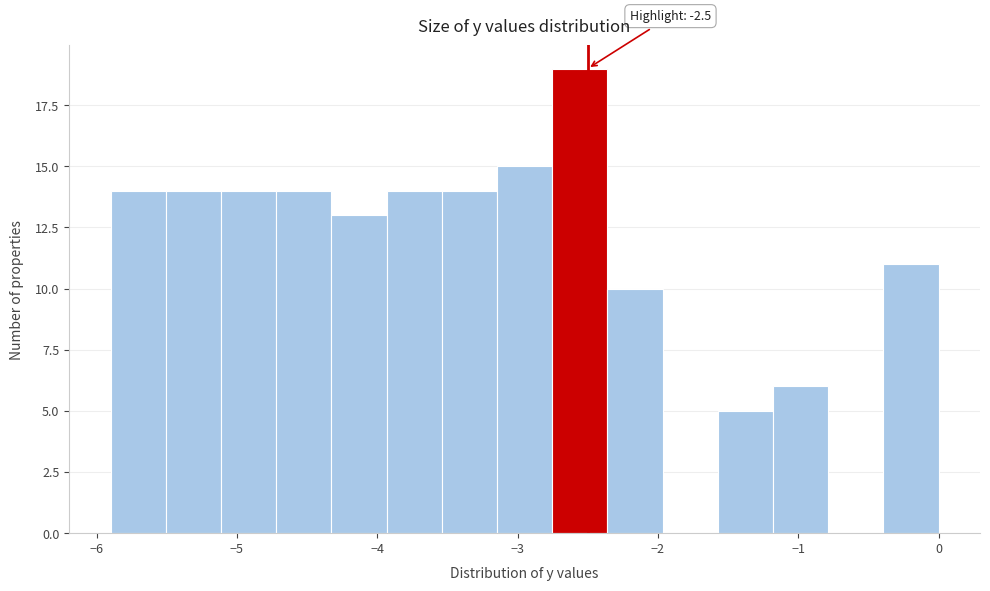

Read against the x-axis, roughly where is the centre of the tallest bar?

-2.6